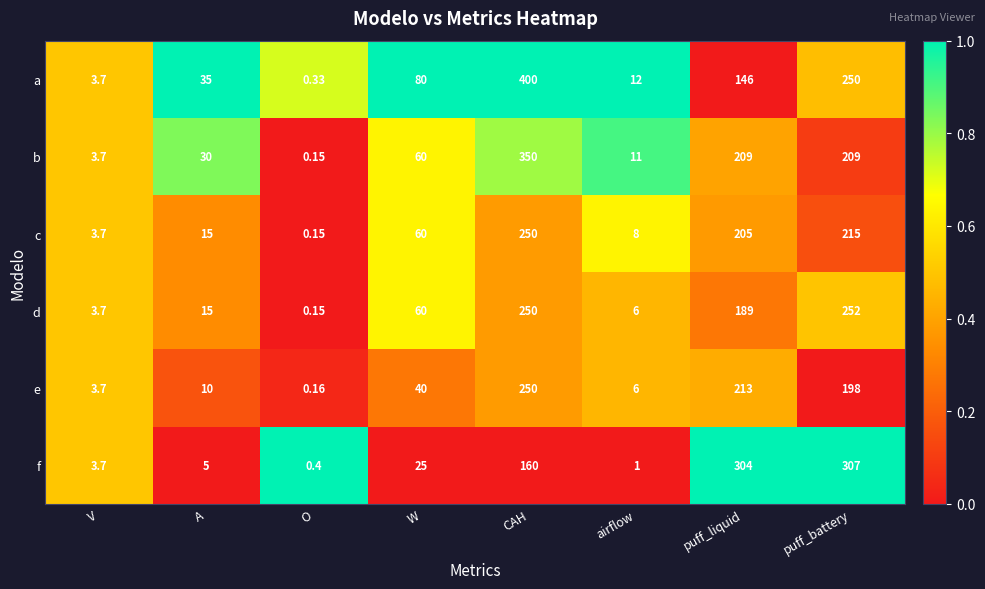

Which series has the widest spread of values?

a